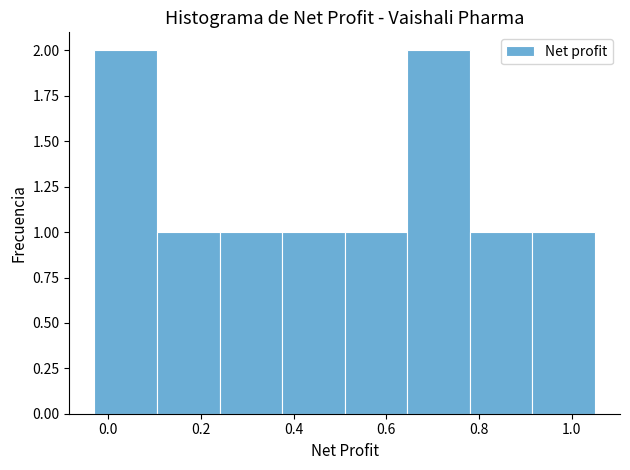

Reading left to right, list every bar in this chart as the range it spans on the x-axis followed by its height. Neither the bar edges nor the heights are printed on the chart, so give them approximately, as read against the axes.

-0.030 to 0.105: 2
0.105 to 0.240: 1
0.240 to 0.375: 1
0.375 to 0.510: 1
0.510 to 0.645: 1
0.645 to 0.780: 2
0.780 to 0.915: 1
0.915 to 1.050: 1